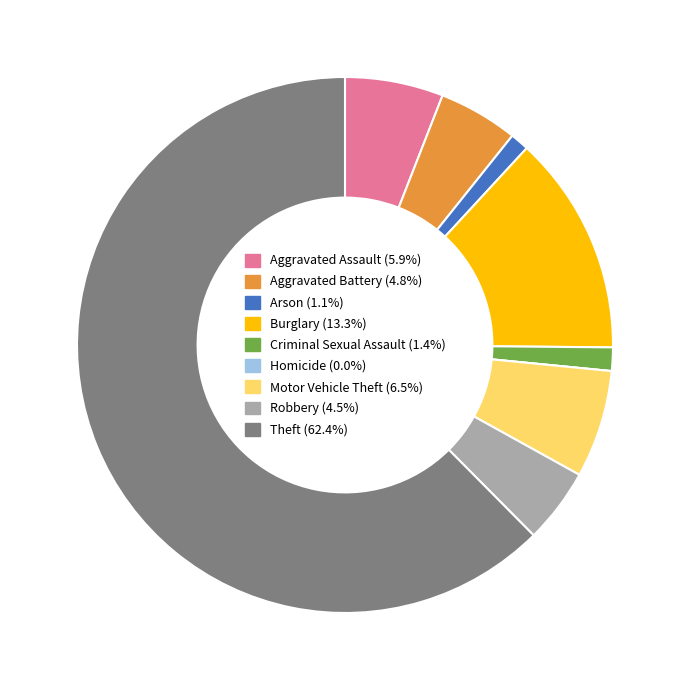

Do Arson and Theft together represent more than half of the pie?

Yes